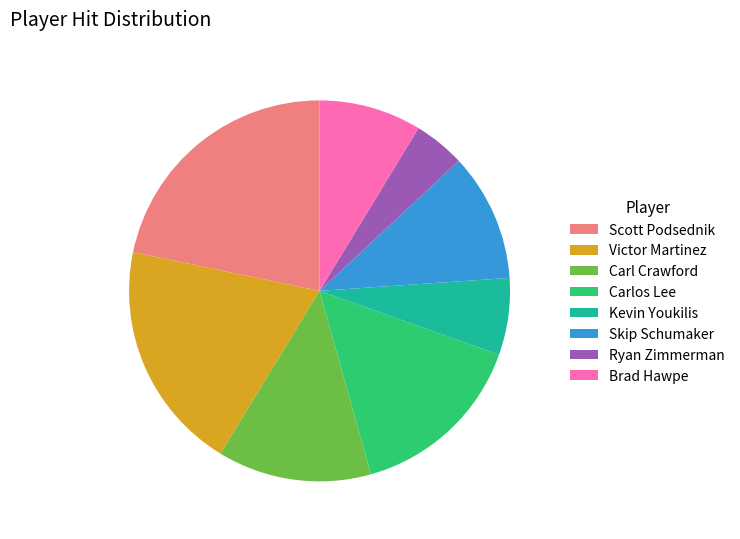

Is Brad Hawpe the majority of the pie?

No